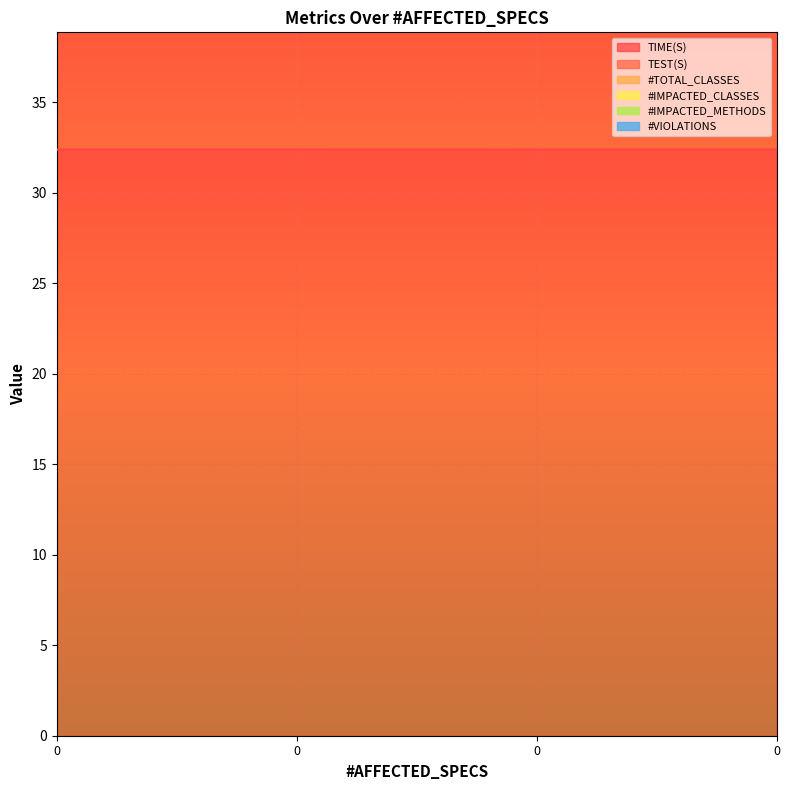

The value of TEST(S) at geo_mean is 47.6. True or false?

False